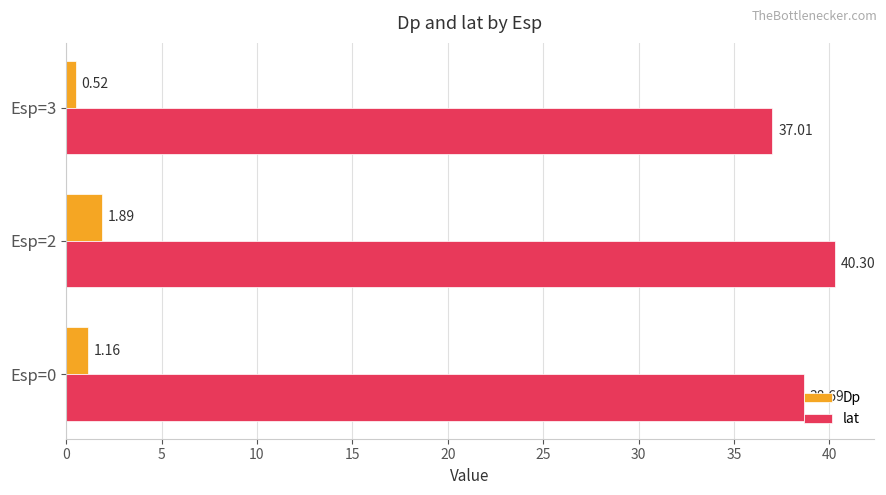

What is the difference between the Dp values at Esp=2 and Esp=0?

0.7